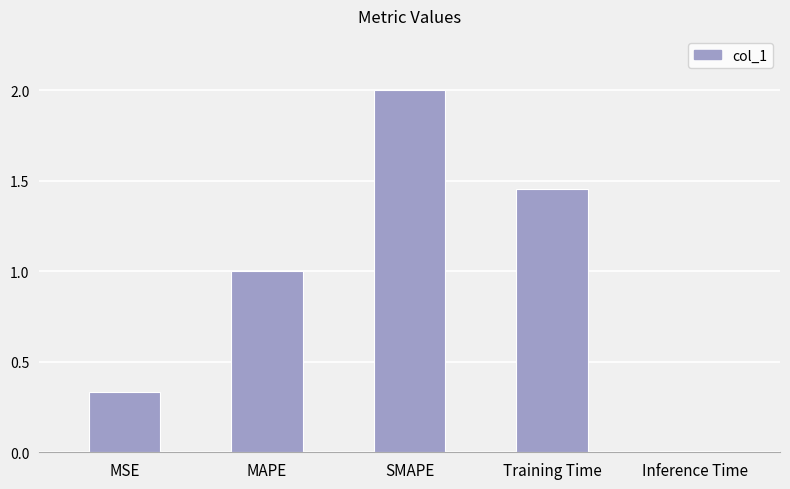

Rank the categories by value from lowest to highest.

Inference Time, MSE, MAPE, Training Time, SMAPE